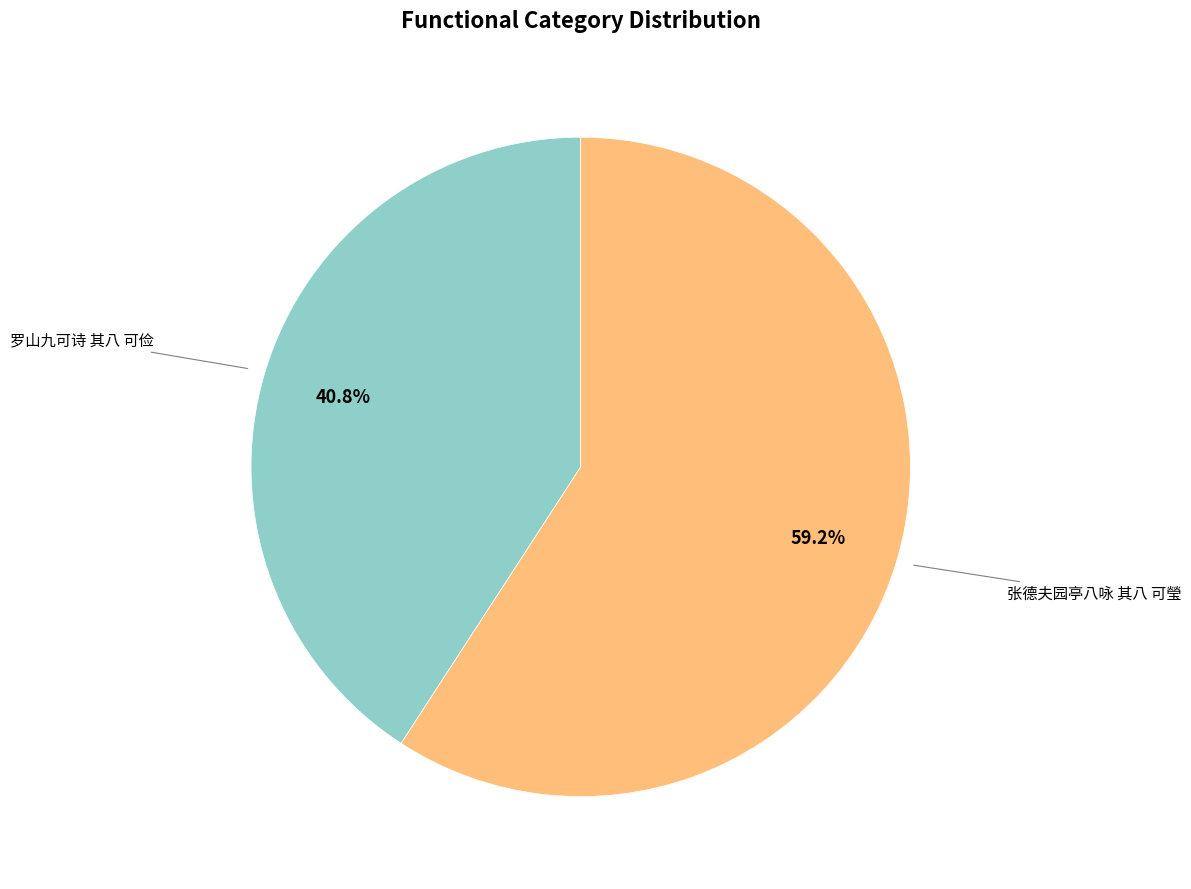

To the nearest percent, what is the difference between the largest and smallest slice percentages?

18%